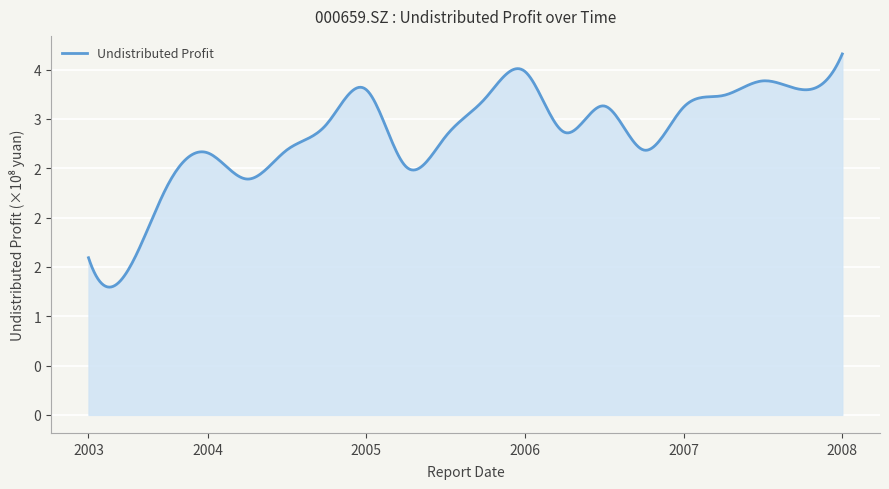

Is this an area chart (filled region under the line)?

Yes